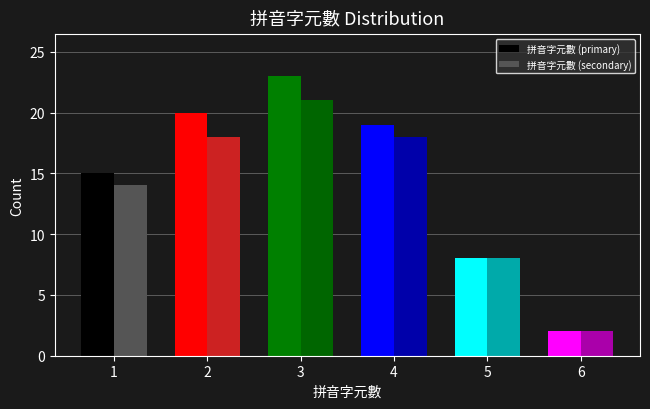

What is the sum of the 拼音字元數 (primary) values at 5 and 6?

10